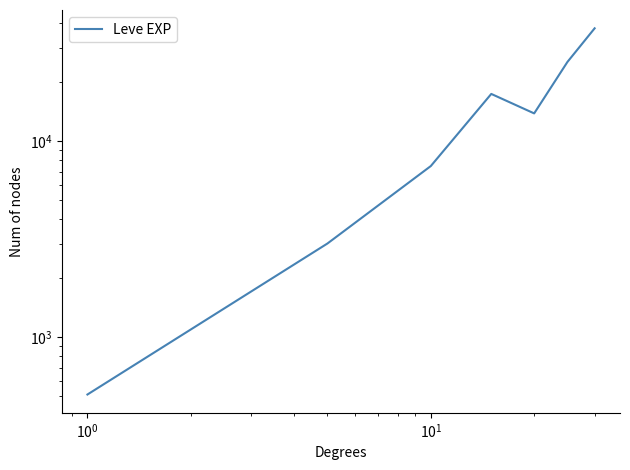

True or false: the data shows 40293.1 at $\mathdefault{10^{3}}$.

False